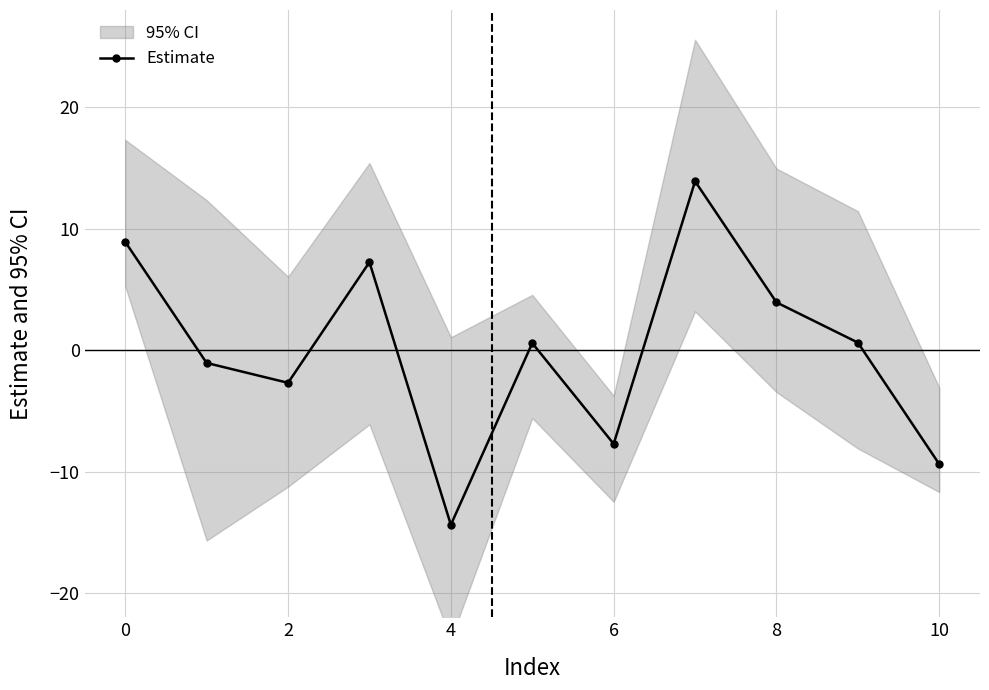

True or false: the data shows 0.6 at 9.

True